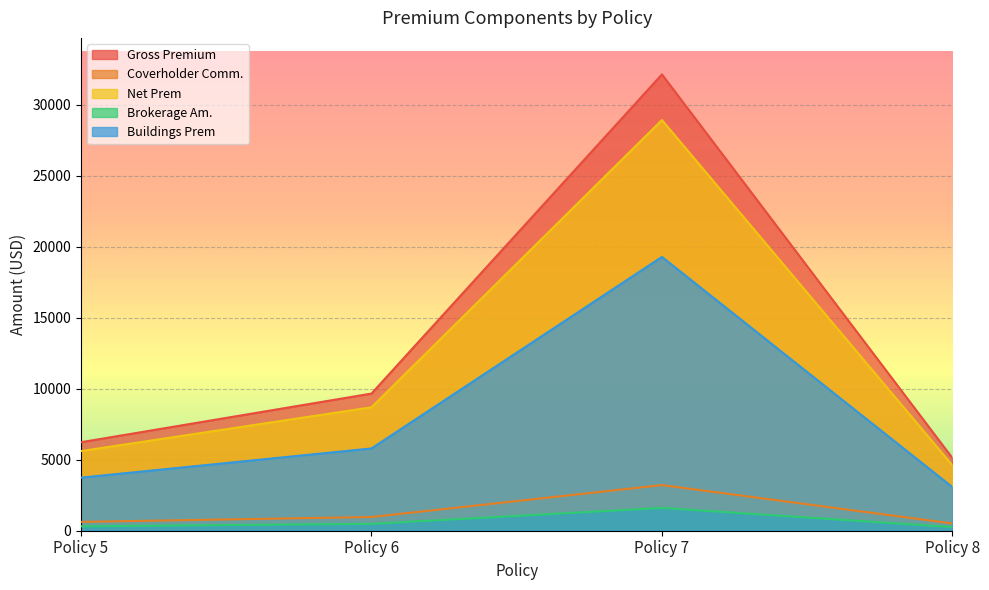

Between Policy 8 and Policy 7, which is larger?

Policy 7